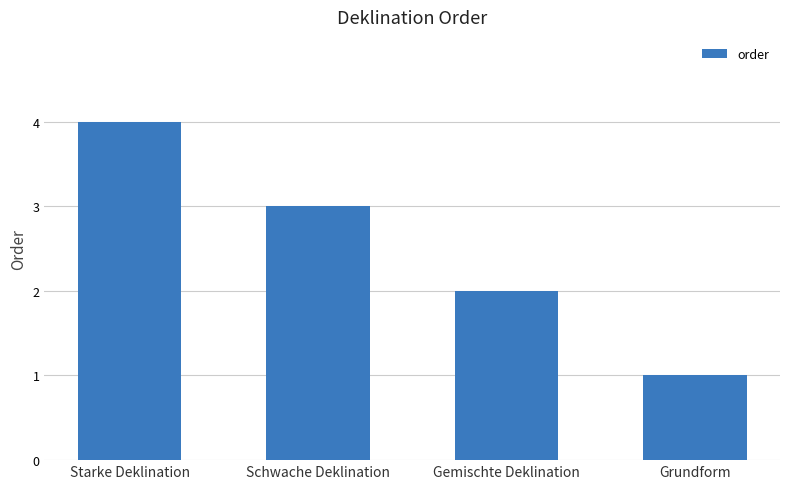

Reading left to right, extract all data points from this chart.

Starke Deklination=4	Schwache Deklination=3	Gemischte Deklination=2	Grundform=1